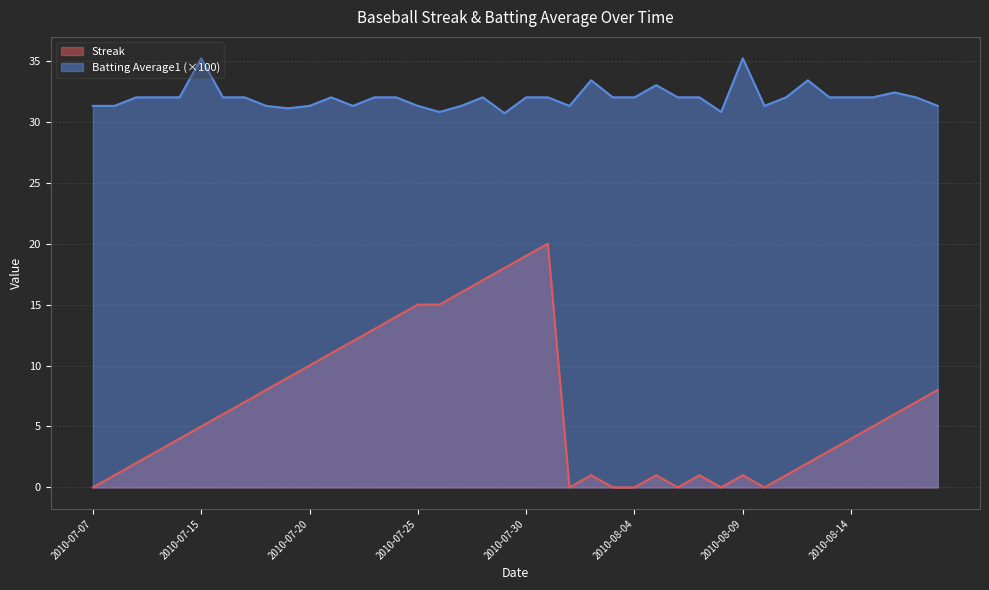

How many distinct data groups are displayed?

2